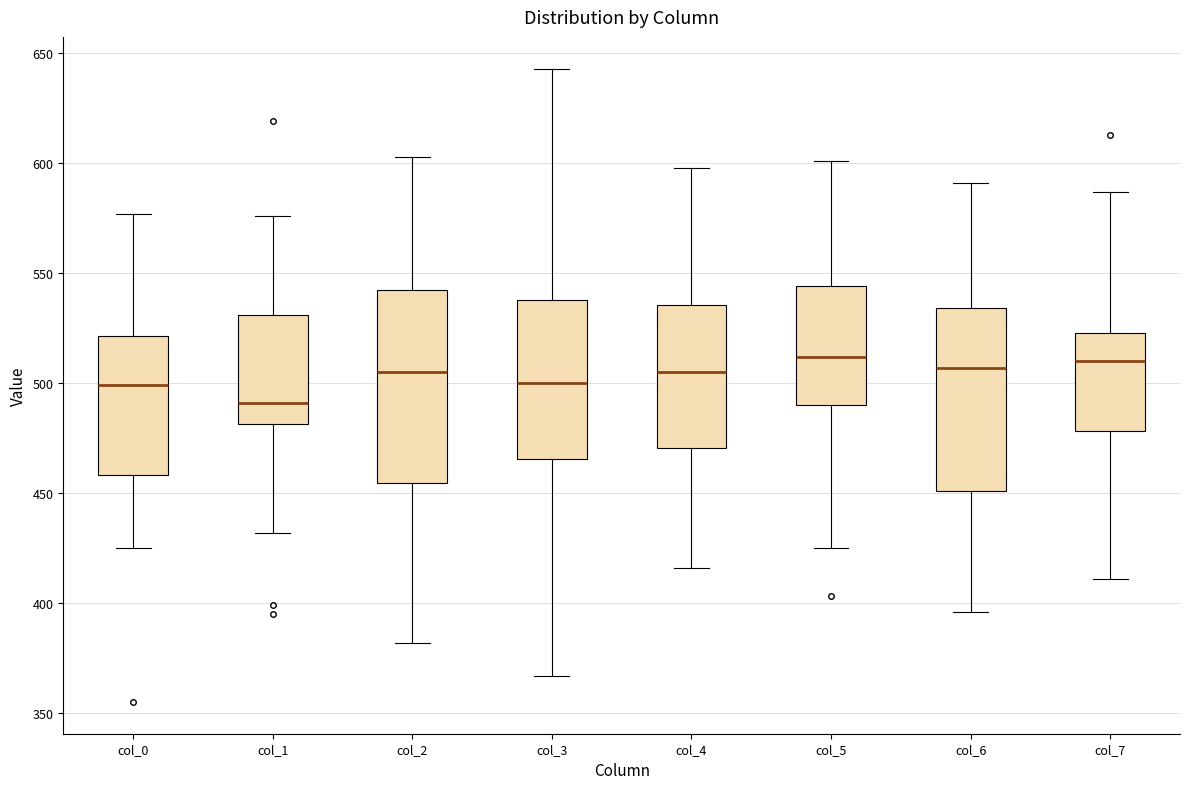

Where does the lower whisker of the box for col_5 end on the y-axis? The values are not printed on the chart, so give them approximately, as read against the axis.

425